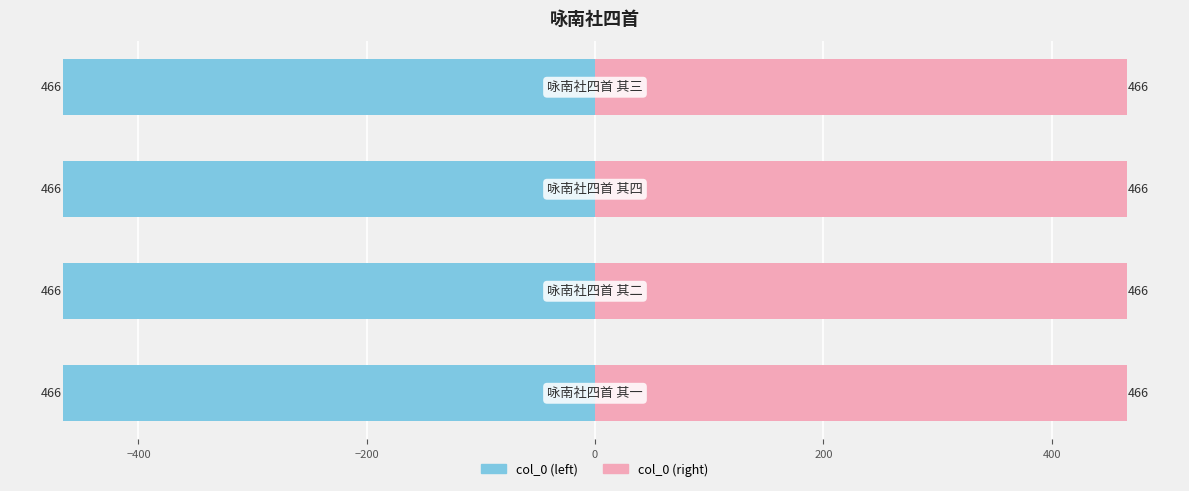

Which series has the largest total across all categories?

col_0 (right)